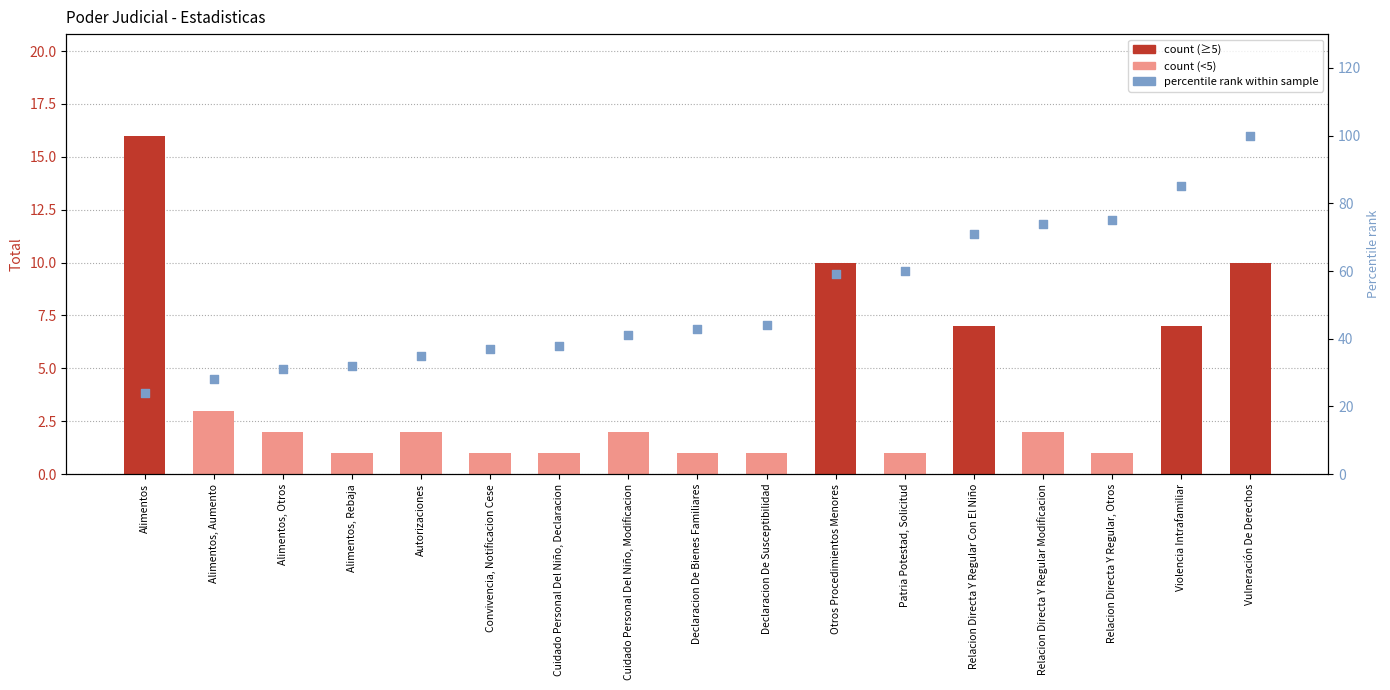

What is the total value across all series at Cuidado Personal Del Niño, Modificacion?

43